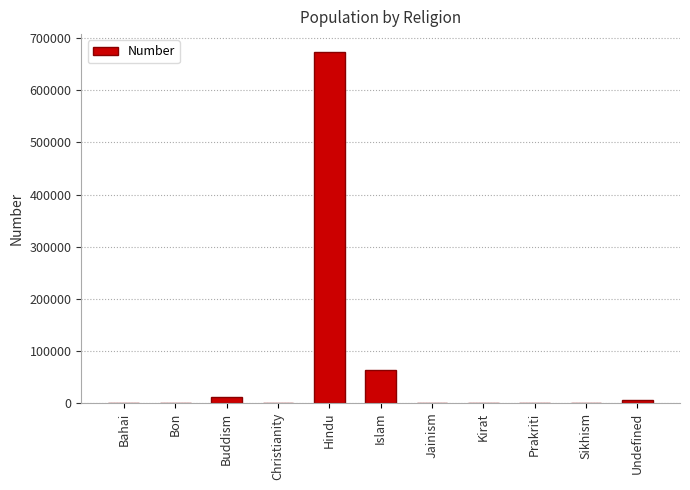

What is the maximum value shown in the chart?

674367